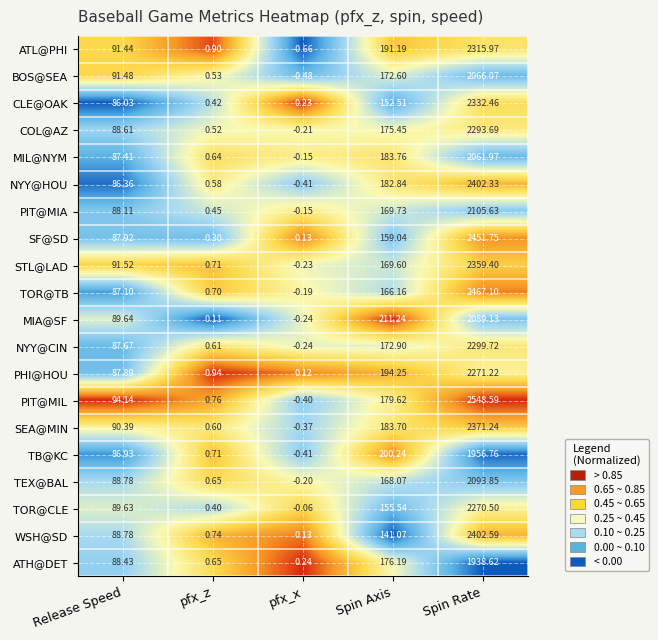

Rank the series at Spin Axis from lowest to highest value.

WSH@SD, CLE@OAK, TOR@CLE, SF@SD, TOR@TB, TEX@BAL, STL@LAD, PIT@MIA, BOS@SEA, NYY@CIN, COL@AZ, ATH@DET, PIT@MIL, NYY@HOU, SEA@MIN, MIL@NYM, ATL@PHI, PHI@HOU, TB@KC, MIA@SF